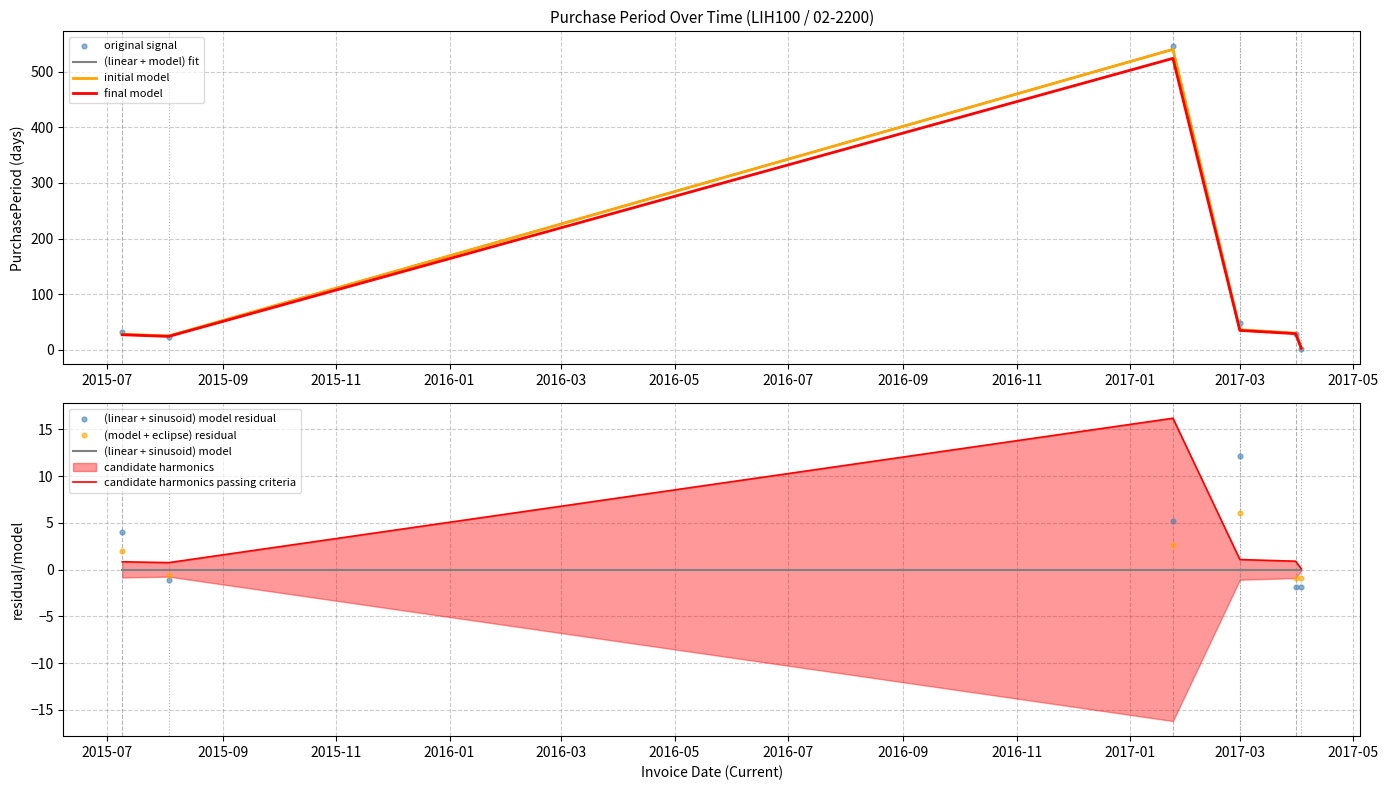

What is the change in value from 2015-07-09 to 2017-03-31?

+2